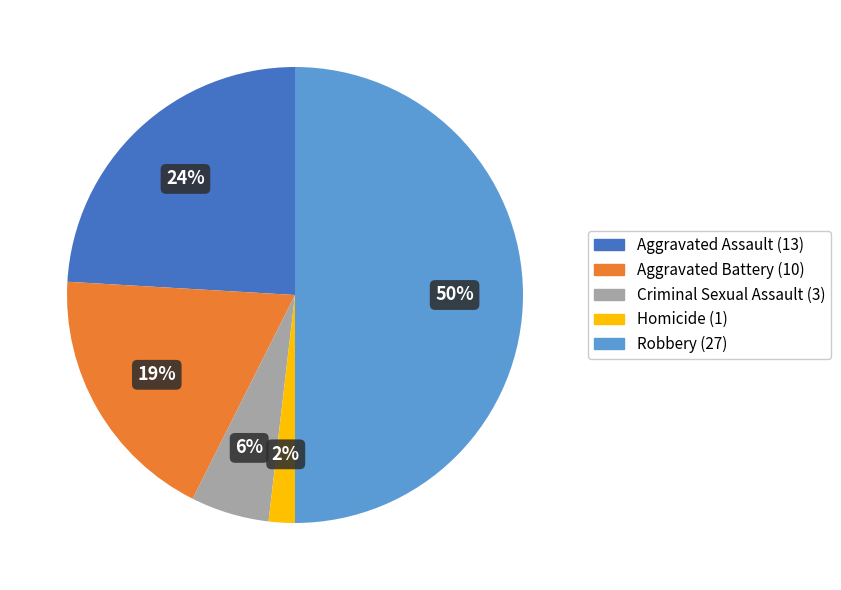

Between Aggravated Battery and Aggravated Assault, which is larger?

Aggravated Assault